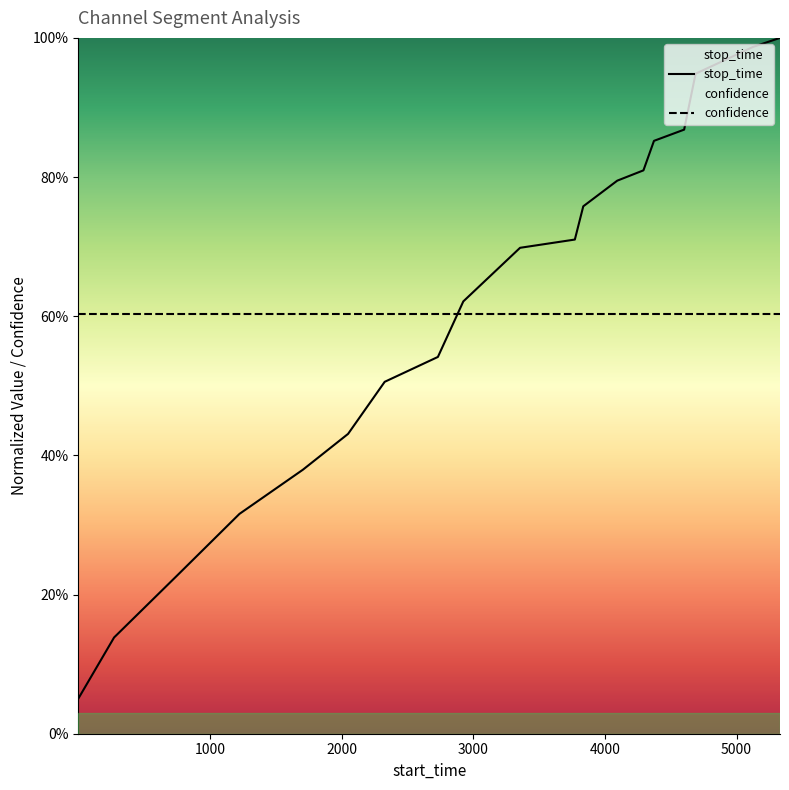

Rank the categories by value from highest to lowest.

5330, 5123, 4689, 4602, 4373, 4293, 4094, 3836, 3772, 3356, 2925, 2732, 2328, 2050, 1707, 1225, 748, 273, 1